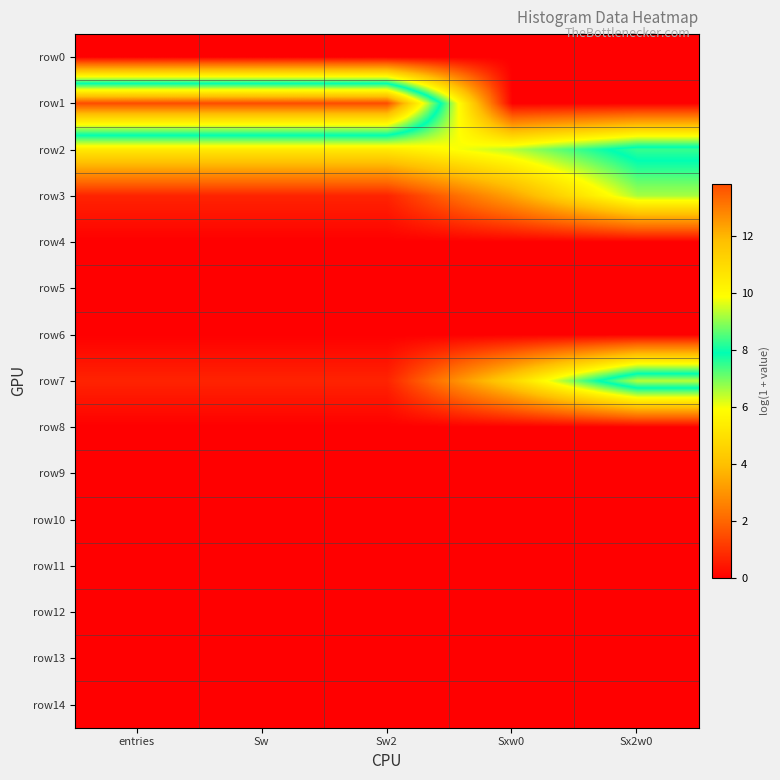

Which series has the largest range (max minus min)?

row1